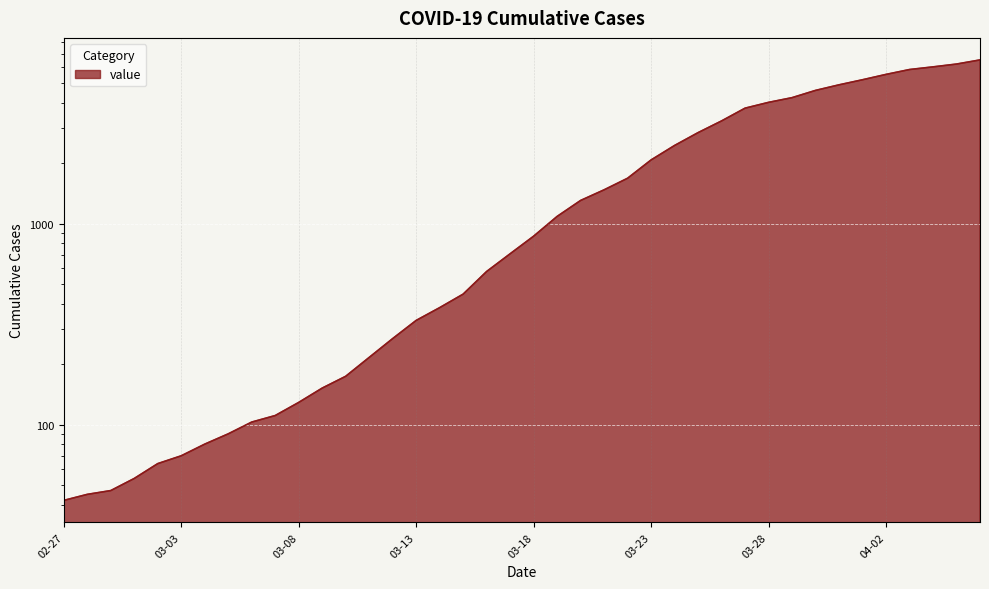

What is the ratio of the value at 2020-03-24 to the value at 2020-03-11?

11.3